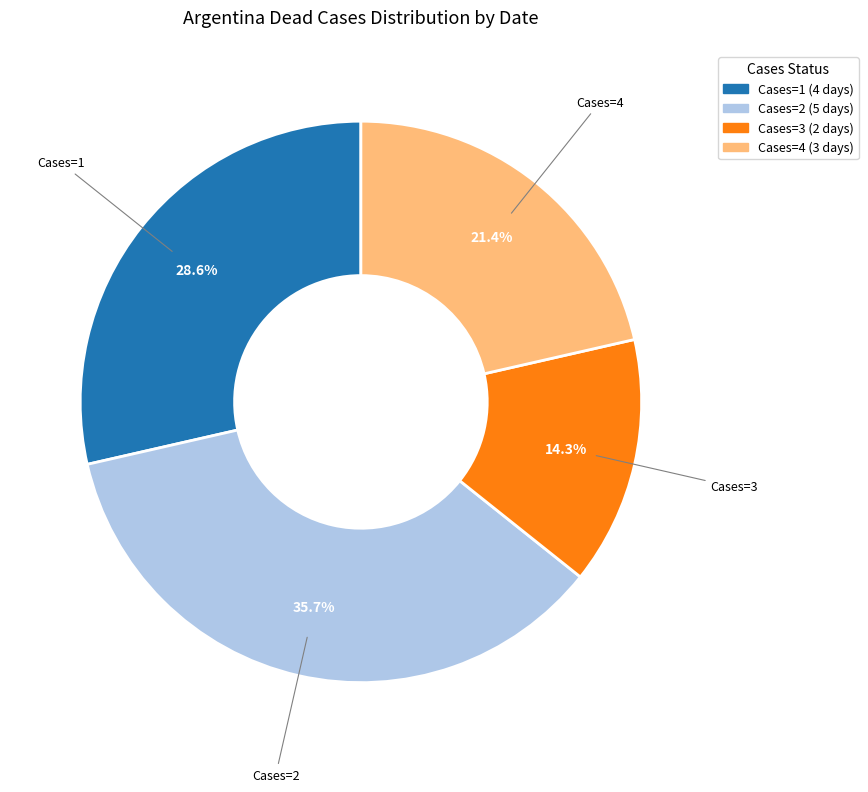

Which slice is the largest?

Cases=2